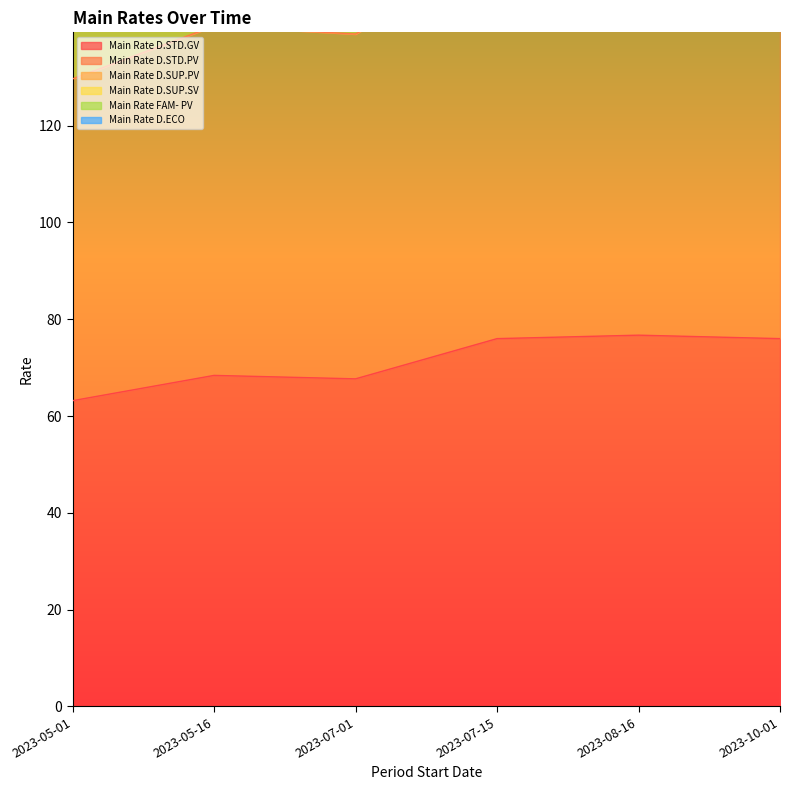

What is the lowest value of the Main Rate D.STD.GV series?

63.2